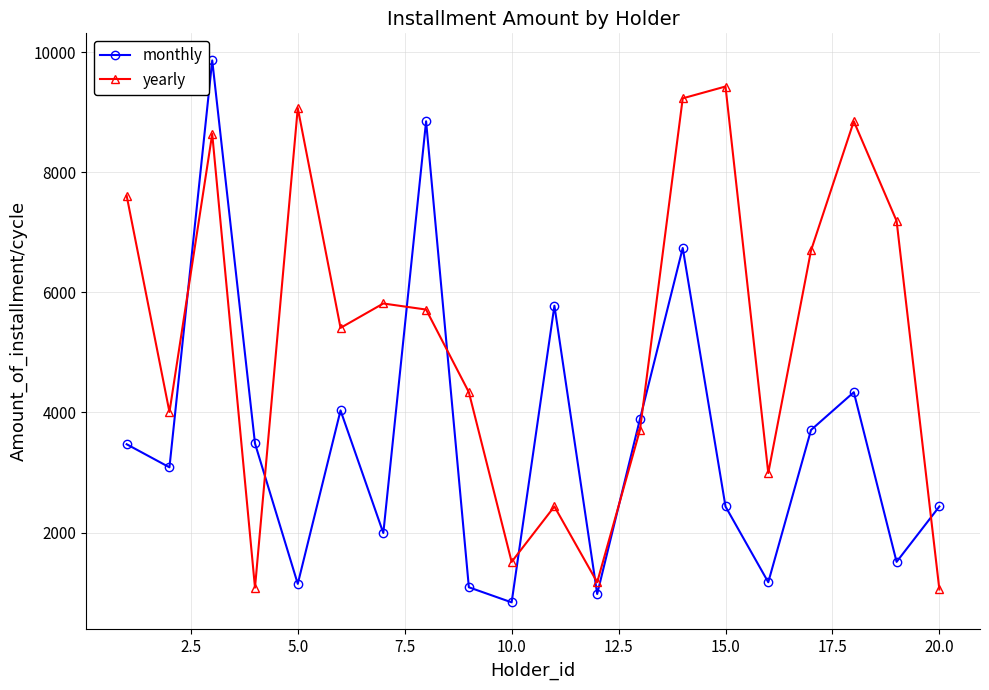

What is the value of the yearly point at the 9th from the left?

4337